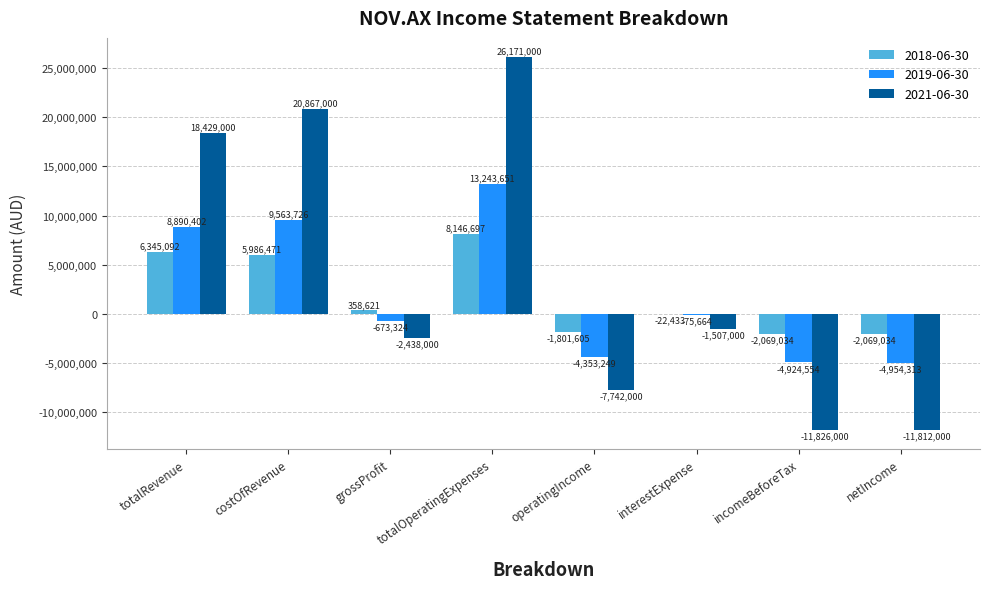

Is it true that 2021-06-30 equals -19475358 at incomeBeforeTax?

False